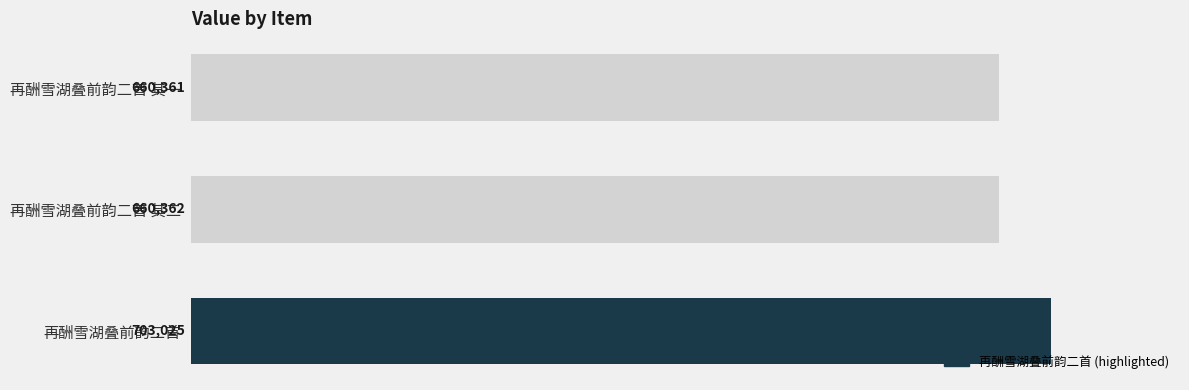

What value does the data have at 再酬雪湖叠前韵二首 其二?

660362